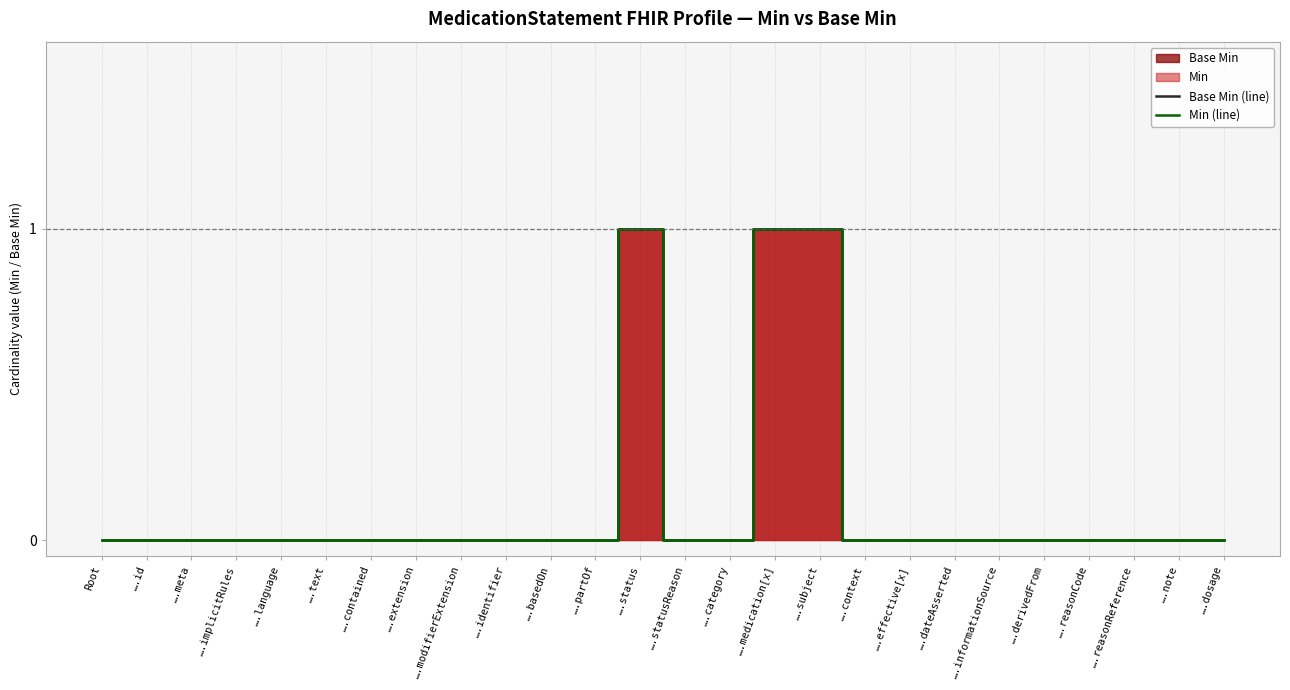

Which has a higher value, ….text or ….medication[x]?

….medication[x]